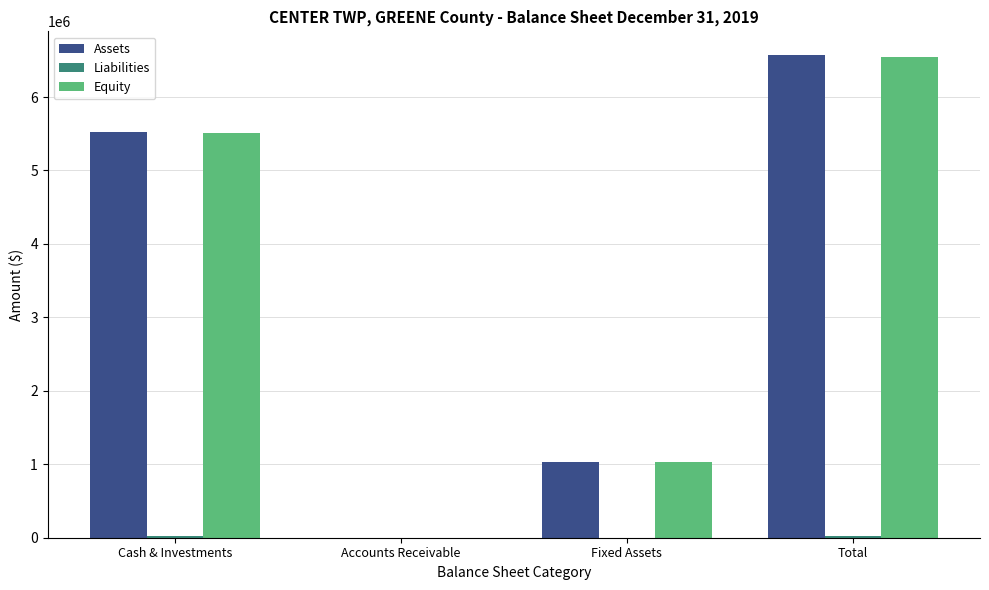

Which series changed the most between Cash & Investments and Fixed Assets?

Assets